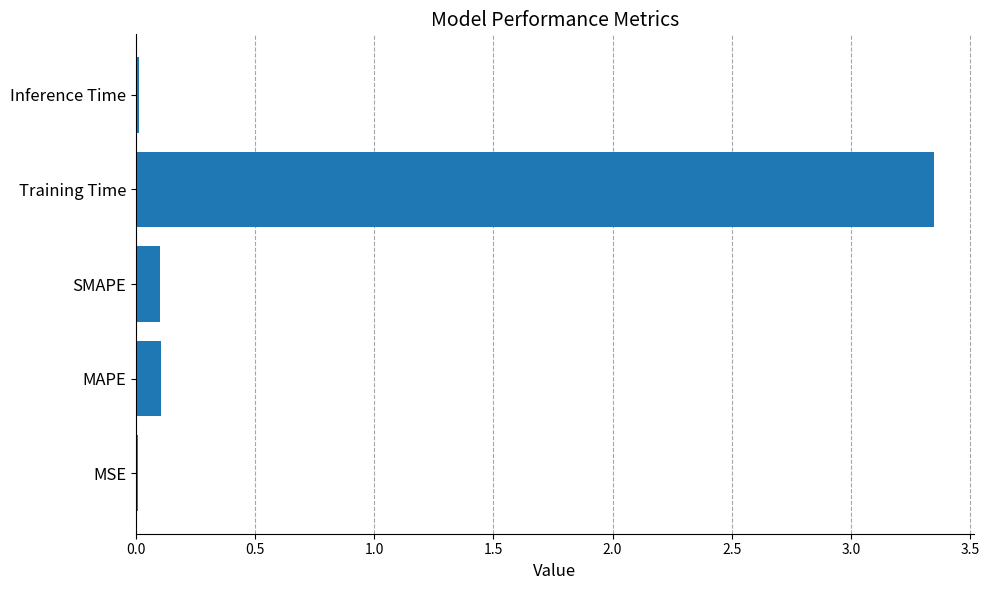

What is the sum of all values?

3.6